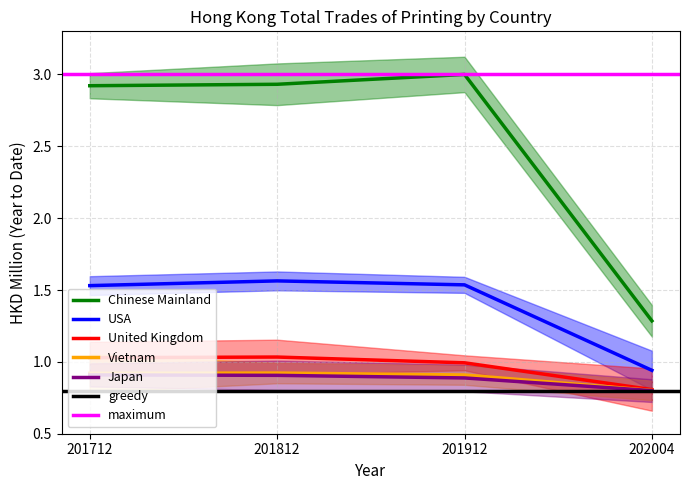

Reading left to right, transcribe all the data shown in this chart.

Chinese Mainland: 201712=2.9	201812=2.9	201912=3.0	202004=1.3
USA: 201712=1.5	201812=1.6	201912=1.5	202004=0.9
United Kingdom: 201712=1.0	201812=1.0	201912=1.0	202004=0.8
Vietnam: 201712=0.9	201812=0.9	201912=0.9	202004=0.8
Japan: 201712=0.9	201812=0.9	201912=0.9	202004=0.8